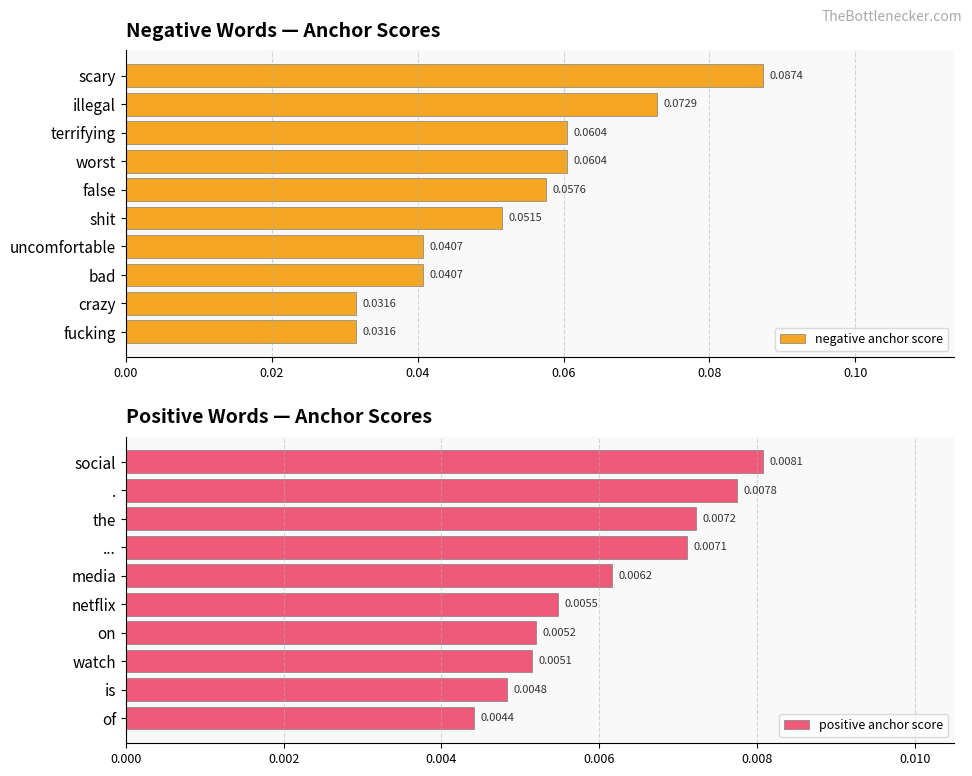

Which category has the highest value in the negative anchor score series?

scary